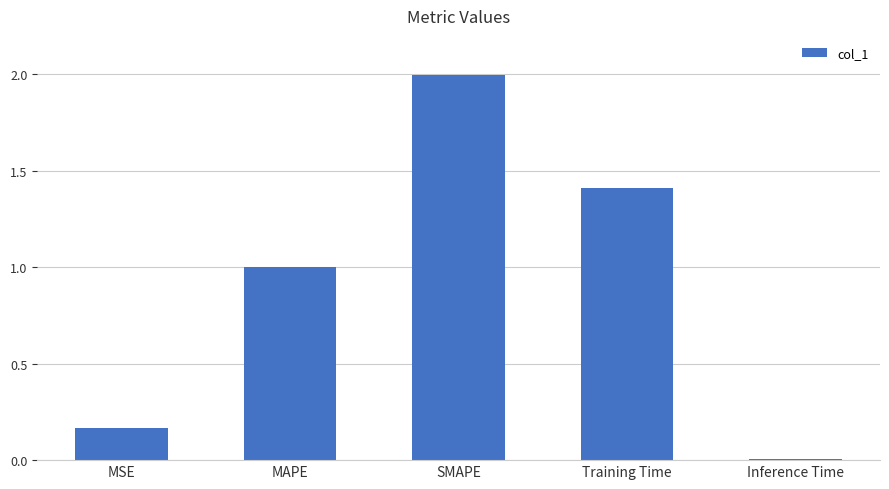

What is the greatest value displayed?

2.0